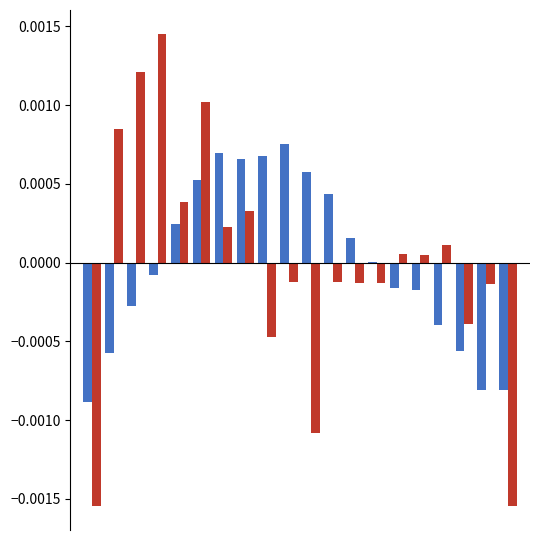

How many distinct data groups are displayed?

2